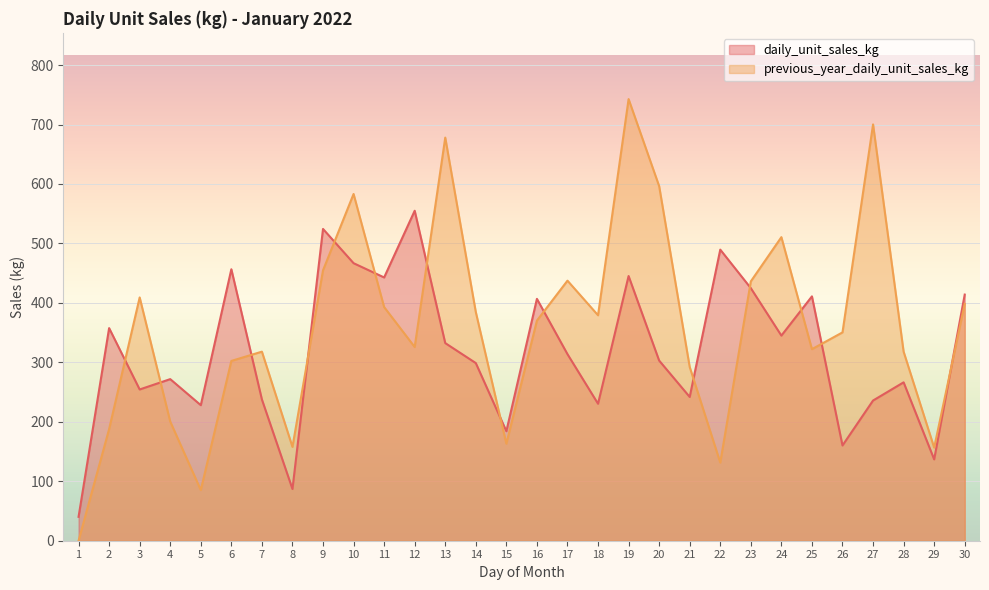

Reading left to right, list all the values displayed in this chart.

daily_unit_sales_kg: 40.2	357.6	254.4	271.8	228.0	456.6	237.6	87.0	524.4	466.8	442.8	555.0	332.4	298.8	184.2	406.8	313.8	230.4	445.2	303.0	241.8	489.6	424.8	345.0	411.0	160.2	235.8	266.4	136.8	414.0
previous_year_daily_unit_sales_kg: 0.0	187.8	409.2	200.4	85.2	302.4	318.0	157.8	454.8	583.2	393.0	325.8	678.0	384.6	163.2	370.2	437.4	379.2	742.8	596.4	292.2	131.4	436.2	510.6	322.2	350.4	700.2	318.0	156.6	398.4